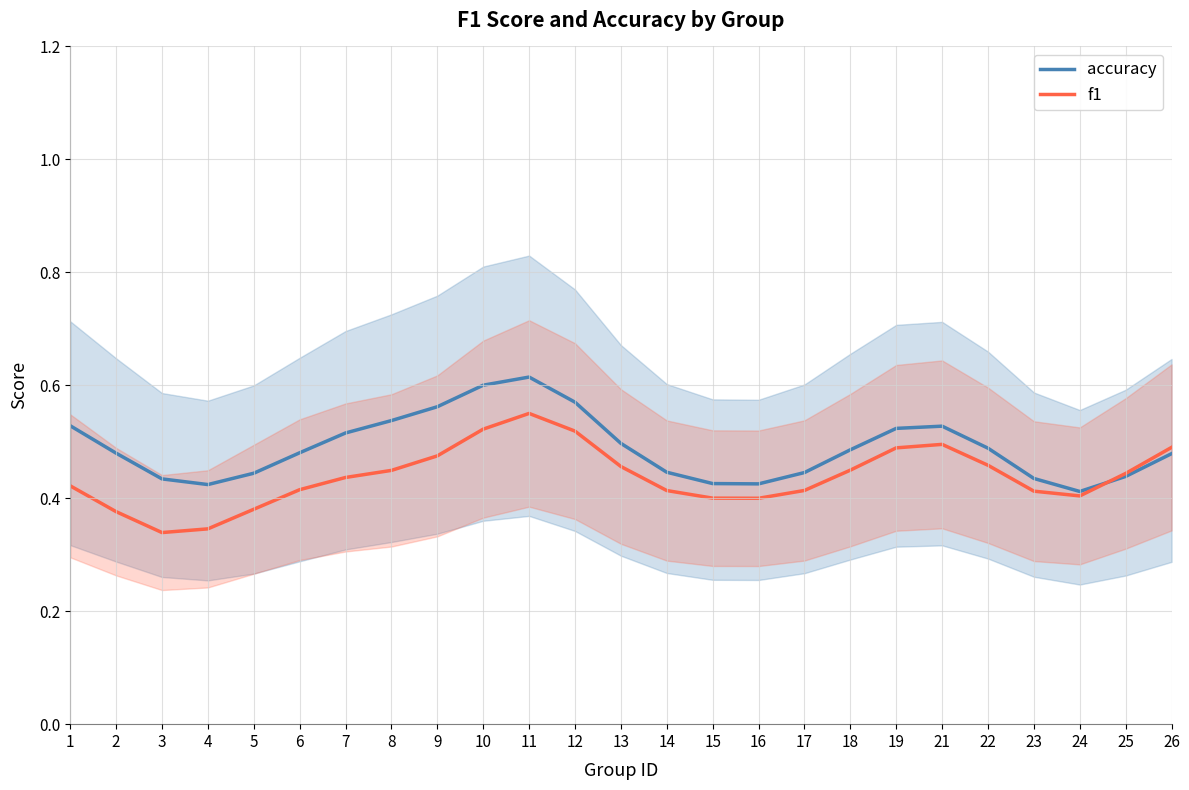

What is the value of the accuracy point at the 5th from the left?

0.4